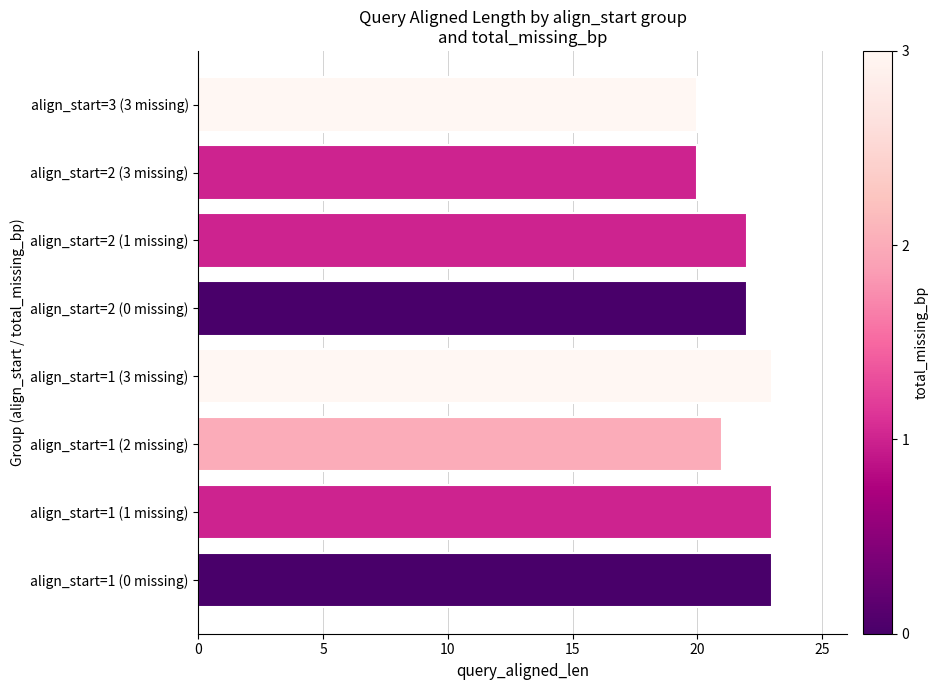

What is the maximum value shown in the chart?

23